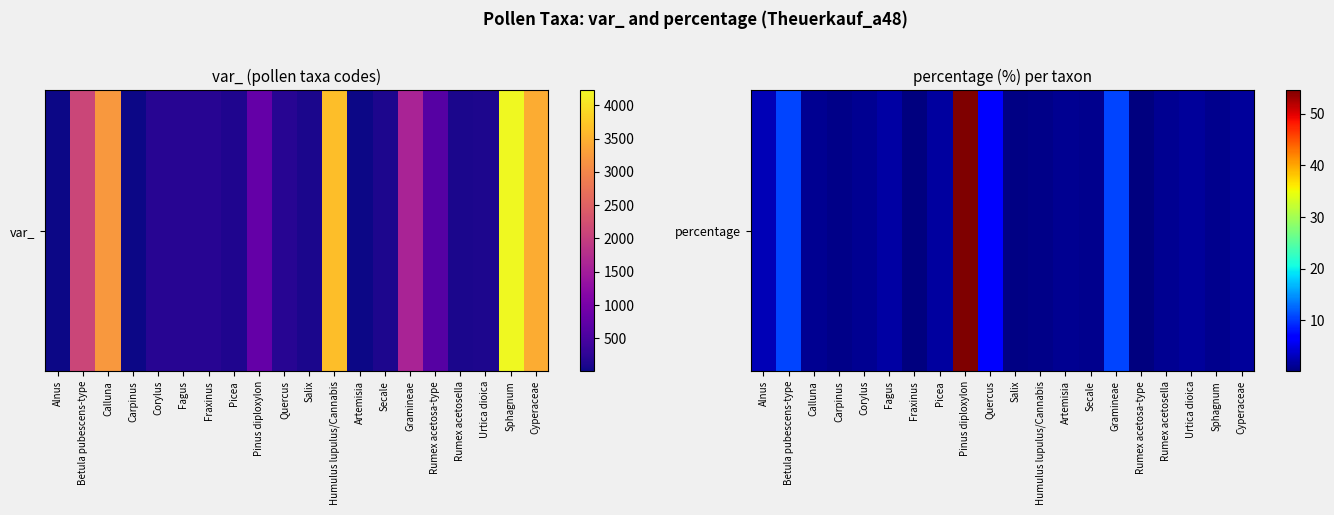

List the labels in order of value, smallest first.

Rumex acetosa-type, Fraxinus, Salix, Carpinus, Humulus lupulus/Cannabis, Secale, Sphagnum, Calluna, Corylus, Rumex acetosella, Artemisia, Urtica dioica, Cyperaceae, Picea, Fagus, Alnus, Quercus, Betula pubescens-type, Gramineae, Pinus diploxylon